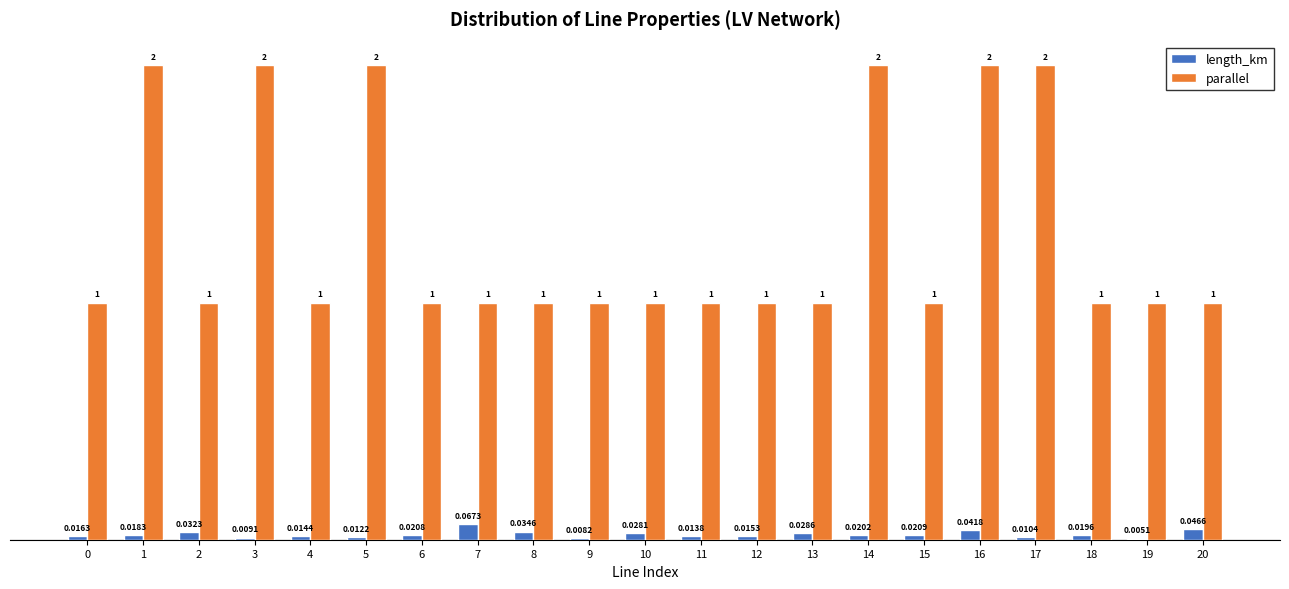

Count the number of categories in the chart.

21